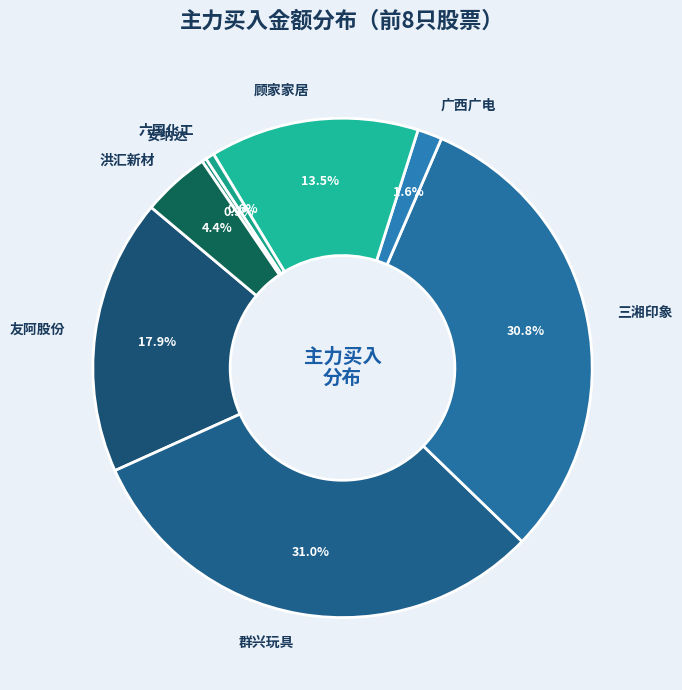

What percentage is NOT represented by 六国化工?

99.4%